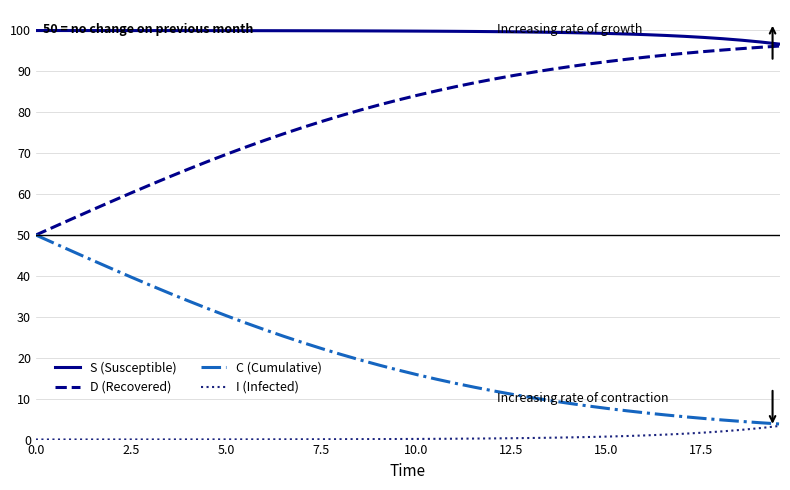

What is the lowest value of the S (Susceptible) series?

96.7